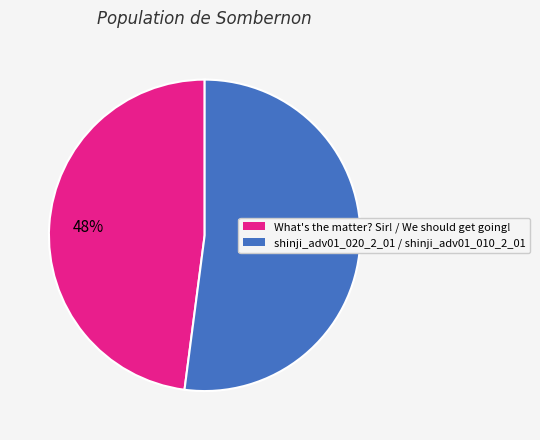

Is there a majority slice in this chart?

Yes